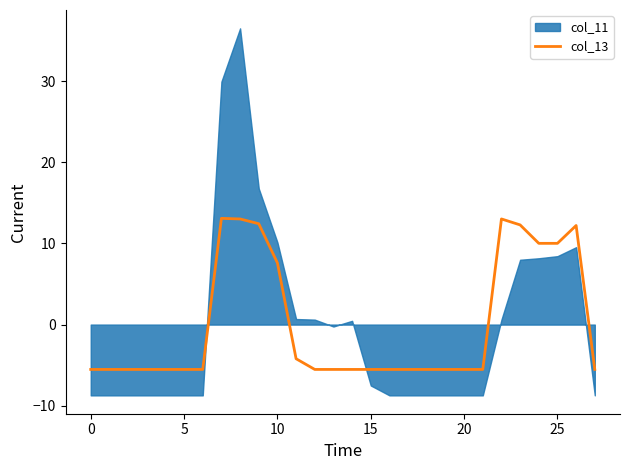

What is the highest value of the col_13 series?

13.1